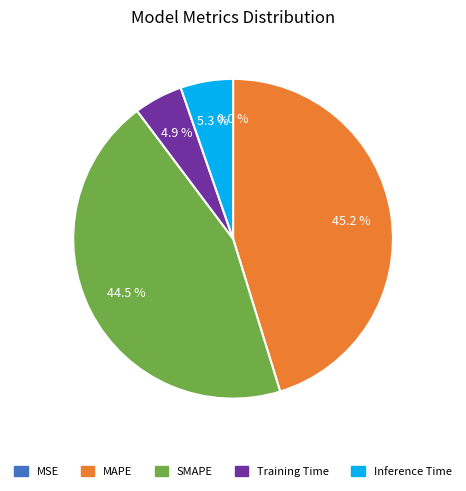

Do Inference Time and MAPE together represent more than half of the pie?

Yes